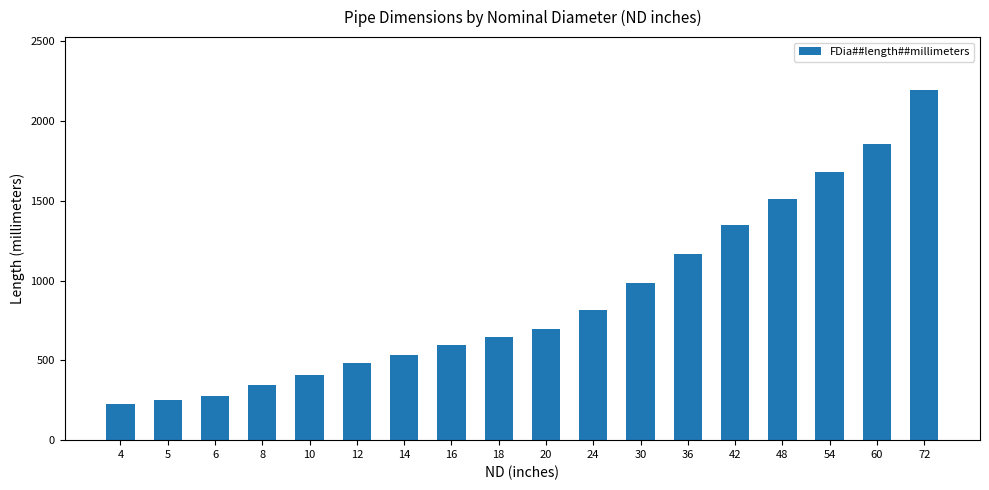

Does the chart contain stacked bars?

No